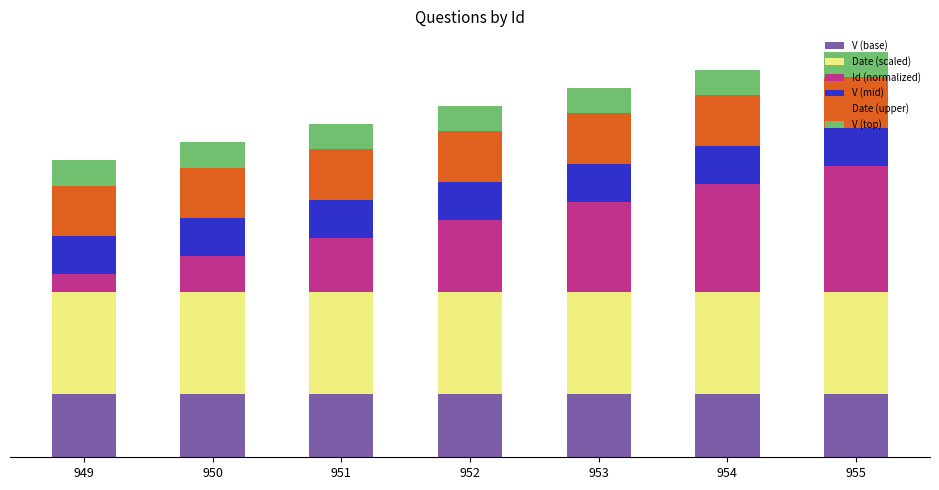

What is the sum of all V (base) values?

1.8